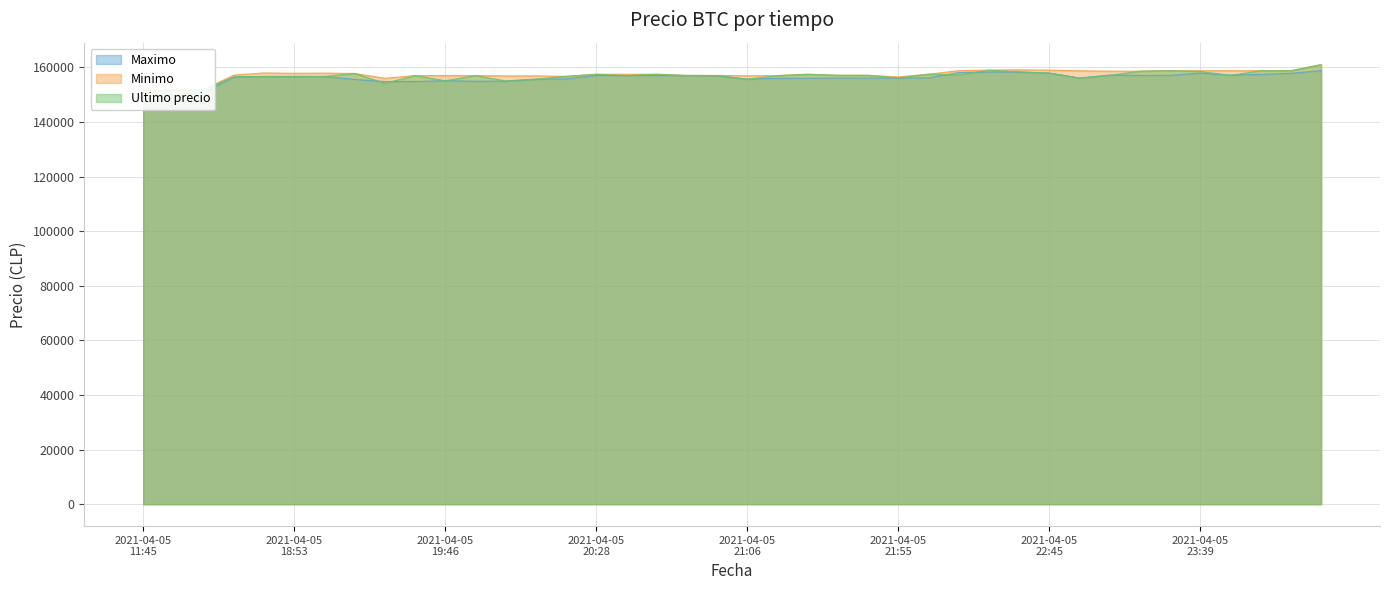

Reading left to right, what are all the values shown in this chart?

Maximo: 149404	150056	150798	156502	156663	156663	156663	155596	154815	154815	155117	154911	154951	155692	155755	157000	157003	157001	157000	157000	155658	156003	156039	156083	156071	156116	156169	158100	158289	158289	157920	156079	157205	157042	157087	157900	157159	157427	157827	158805
Minimo: 151633	151727	151872	157175	157960	157827	157899	157766	156000	157000	156997	156996	156878	156887	156700	157477	157474	157474	157050	157050	156917	156987	157477	157097	157082	156500	157500	158794	158994	159120	158968	158738	158609	158598	158785	158771	158771	158771	158768	161000
Ultimo precio: 151633	151727	151872	156502	156663	156663	156663	157782	154130	157000	155090	156999	155017	155679	156711	157477	157002	157474	157050	157000	155656	156987	157477	157097	157097	156141	157500	157254	158994	158361	157920	156071	157036	158598	158785	158497	157058	158771	158768	161000